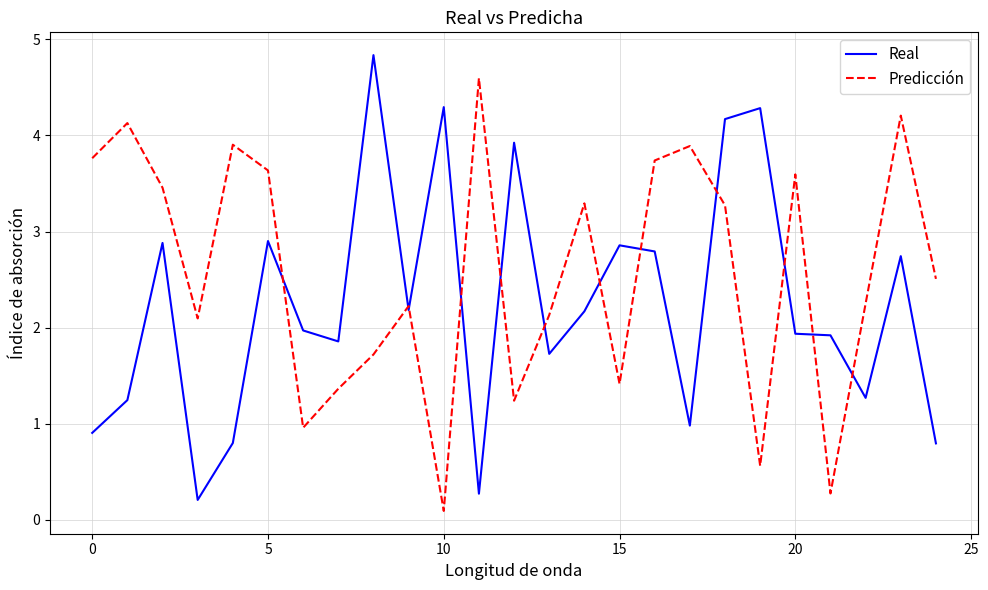

Which series ends up on top after the final intersection of Real and Predicción?

Predicción